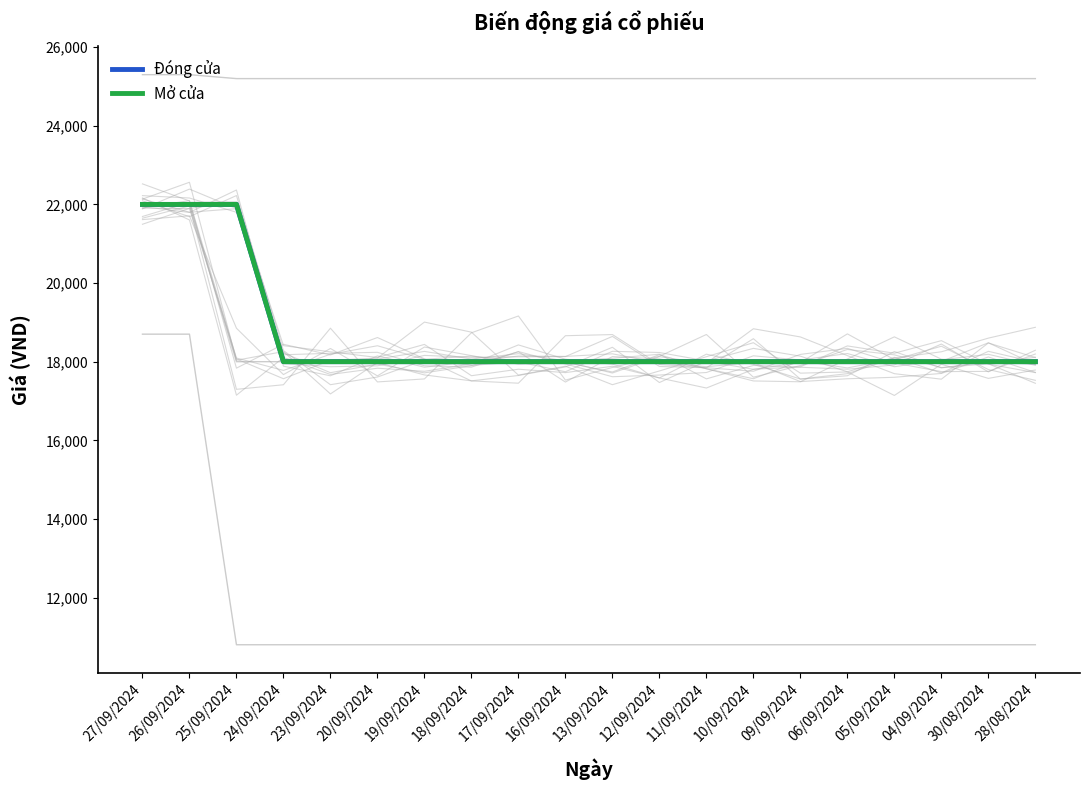

Reading left to right, transcribe all the data shown in this chart.

Trần: 27/09/2024=25300	26/09/2024=25300	25/09/2024=25200	24/09/2024=25200	23/09/2024=25200	20/09/2024=25200	19/09/2024=25200	18/09/2024=25200	17/09/2024=25200	16/09/2024=25200	13/09/2024=25200	12/09/2024=25200	11/09/2024=25200	10/09/2024=25200	09/09/2024=25200	06/09/2024=25200	05/09/2024=25200	04/09/2024=25200	30/08/2024=25200	28/08/2024=25200
Sàn: 27/09/2024=18700	26/09/2024=18700	25/09/2024=10800	24/09/2024=10800	23/09/2024=10800	20/09/2024=10800	19/09/2024=10800	18/09/2024=10800	17/09/2024=10800	16/09/2024=10800	13/09/2024=10800	12/09/2024=10800	11/09/2024=10800	10/09/2024=10800	09/09/2024=10800	06/09/2024=10800	05/09/2024=10800	04/09/2024=10800	30/08/2024=10800	28/08/2024=10800
Tham chiếu: 27/09/2024=22000	26/09/2024=22000	25/09/2024=18000	24/09/2024=18000	23/09/2024=18000	20/09/2024=18000	19/09/2024=18000	18/09/2024=18000	17/09/2024=18000	16/09/2024=18000	13/09/2024=18000	12/09/2024=18000	11/09/2024=18000	10/09/2024=18000	09/09/2024=18000	06/09/2024=18000	05/09/2024=18000	04/09/2024=18000	30/08/2024=18000	28/08/2024=18000
Đóng cửa: 27/09/2024=22000	26/09/2024=22000	25/09/2024=22000	24/09/2024=18000	23/09/2024=18000	20/09/2024=18000	19/09/2024=18000	18/09/2024=18000	17/09/2024=18000	16/09/2024=18000	13/09/2024=18000	12/09/2024=18000	11/09/2024=18000	10/09/2024=18000	09/09/2024=18000	06/09/2024=18000	05/09/2024=18000	04/09/2024=18000	30/08/2024=18000	28/08/2024=18000
Mở cửa: 27/09/2024=22000	26/09/2024=22000	25/09/2024=22000	24/09/2024=18000	23/09/2024=18000	20/09/2024=18000	19/09/2024=18000	18/09/2024=18000	17/09/2024=18000	16/09/2024=18000	13/09/2024=18000	12/09/2024=18000	11/09/2024=18000	10/09/2024=18000	09/09/2024=18000	06/09/2024=18000	05/09/2024=18000	04/09/2024=18000	30/08/2024=18000	28/08/2024=18000